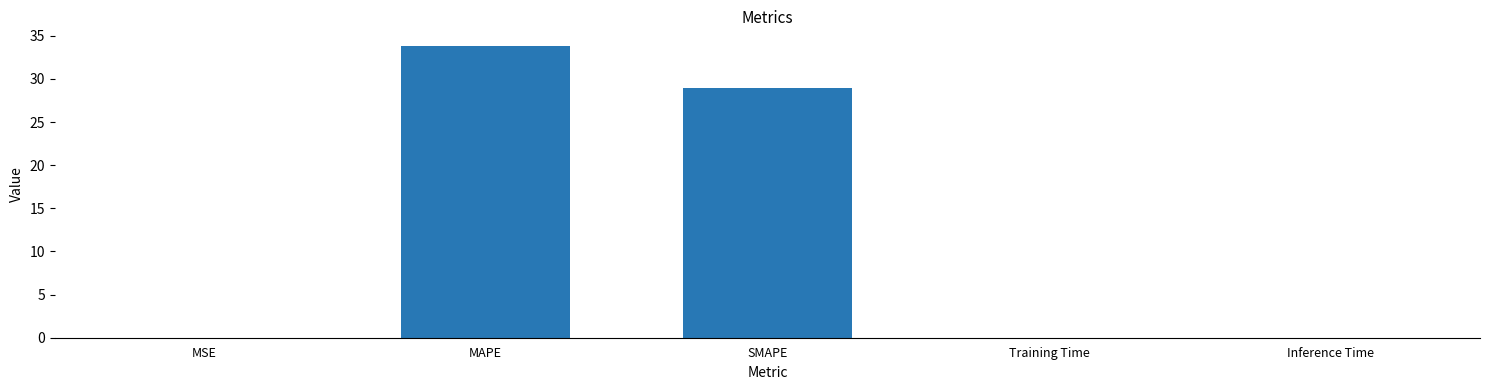

Which has a higher value, MAPE or Training Time?

MAPE